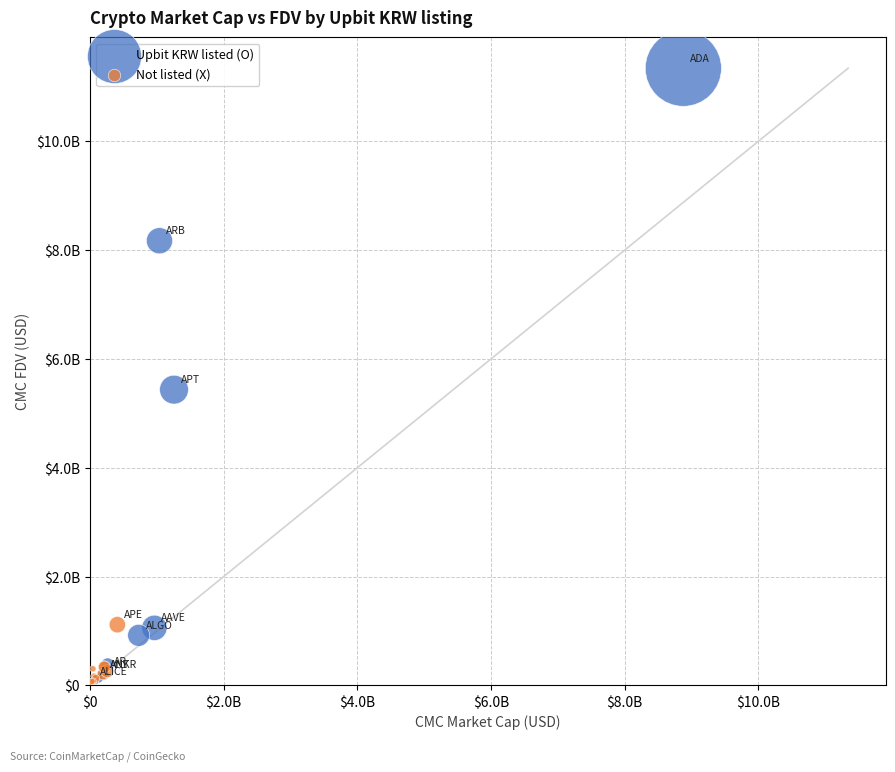

Which series reaches the maximum Y coordinate?

Upbit KRW listed (O)